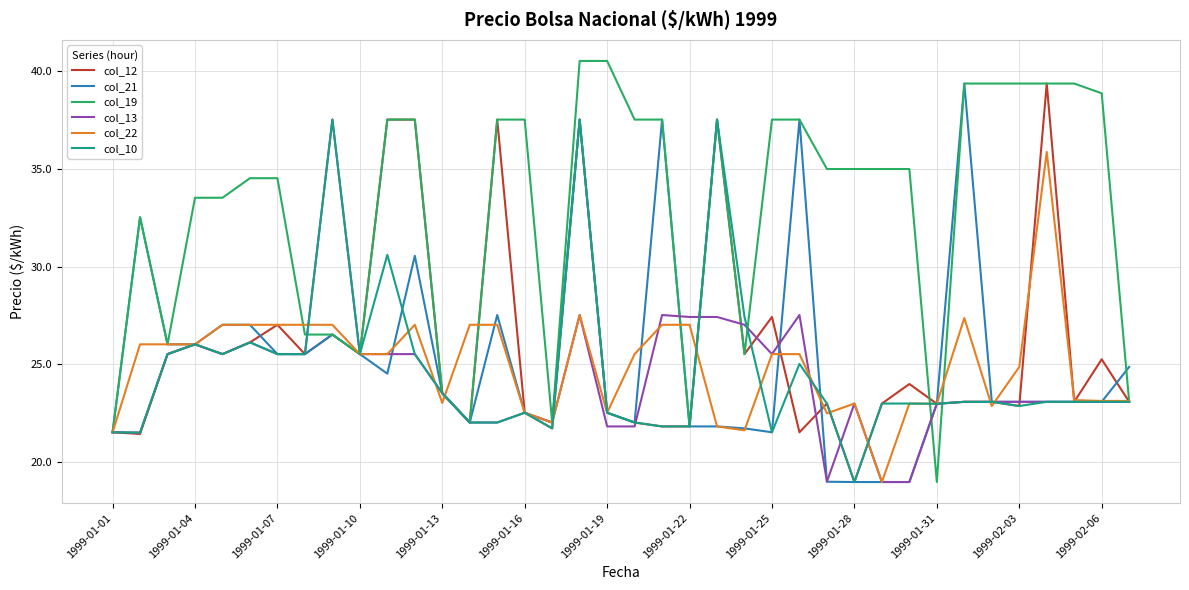

True or false: col_10 and col_13 cross at least once.

True